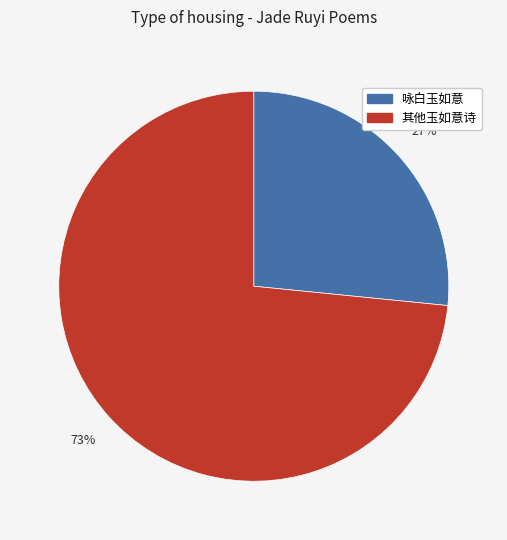

Count the number of slices in the pie.

2